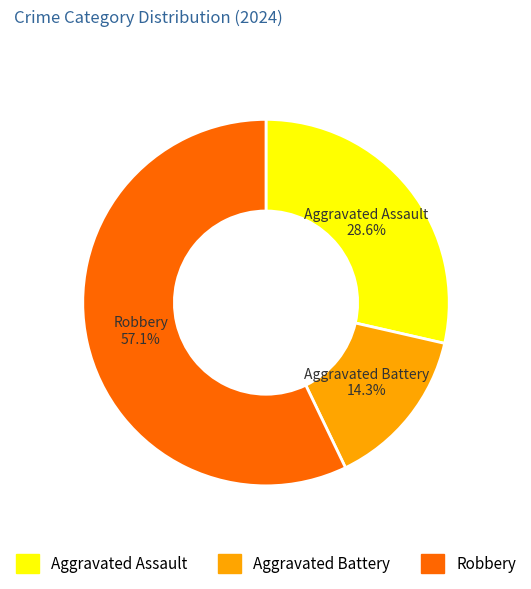

What percentage is the Aggravated Battery slice, to the nearest percent?

14%